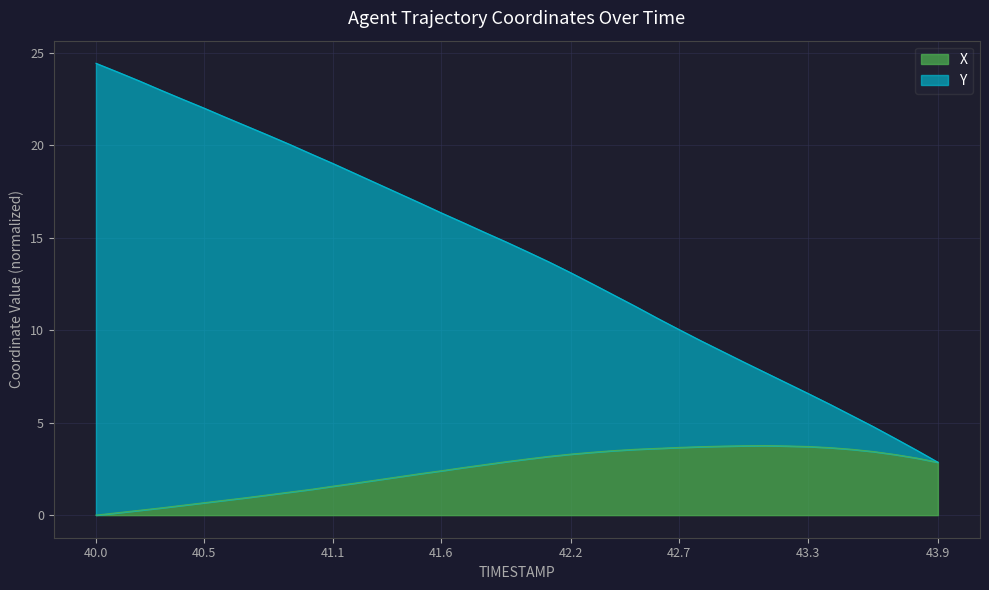

What is the label of the 14th point from the right?

42.6